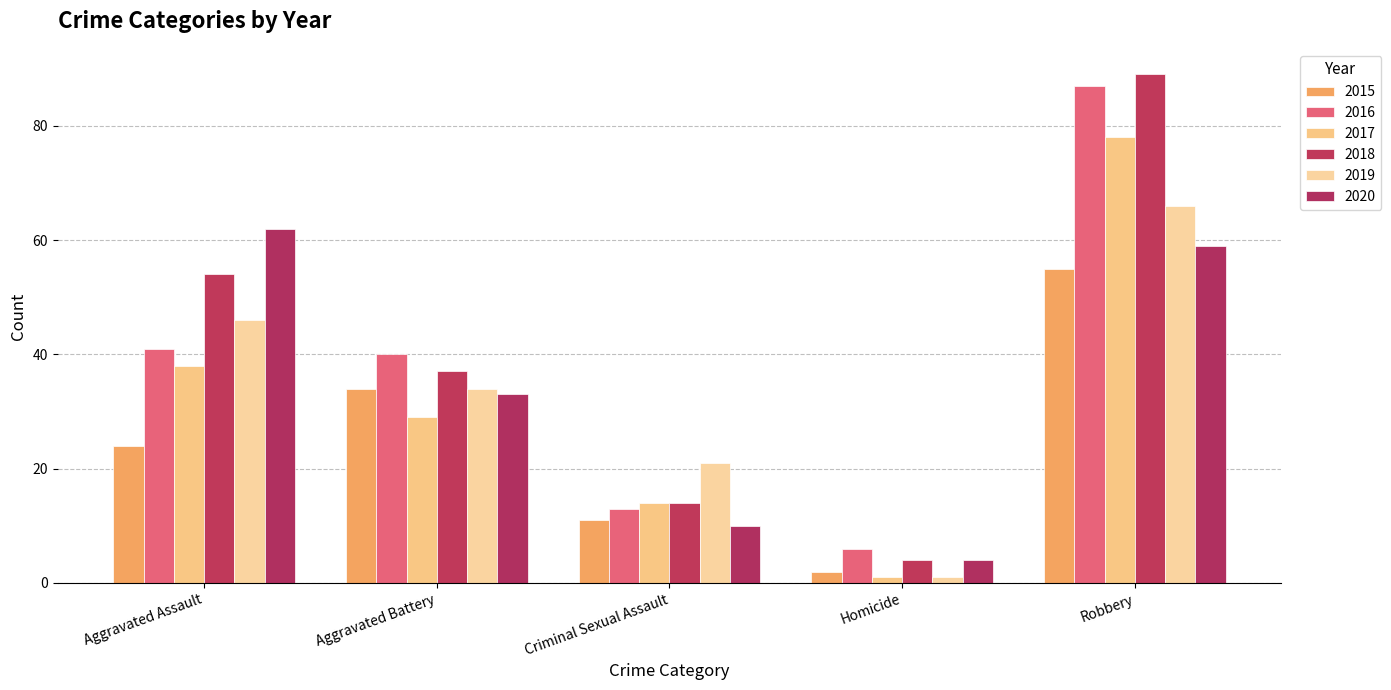

Which series changed the most between Aggravated Assault and Aggravated Battery?

2020